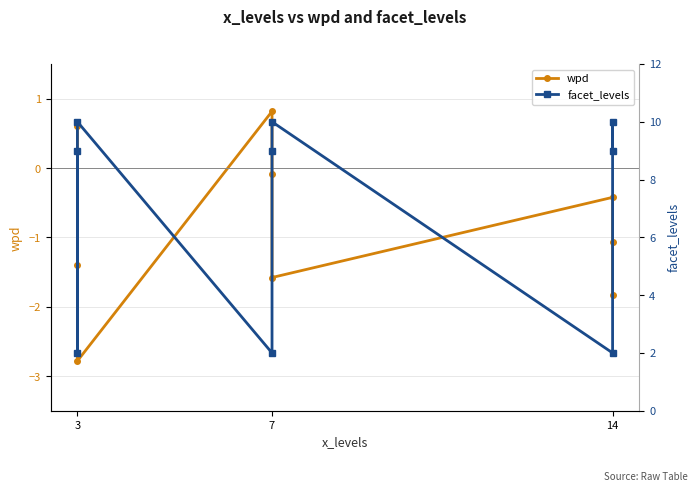

What is the maximum value for wpd?

0.8